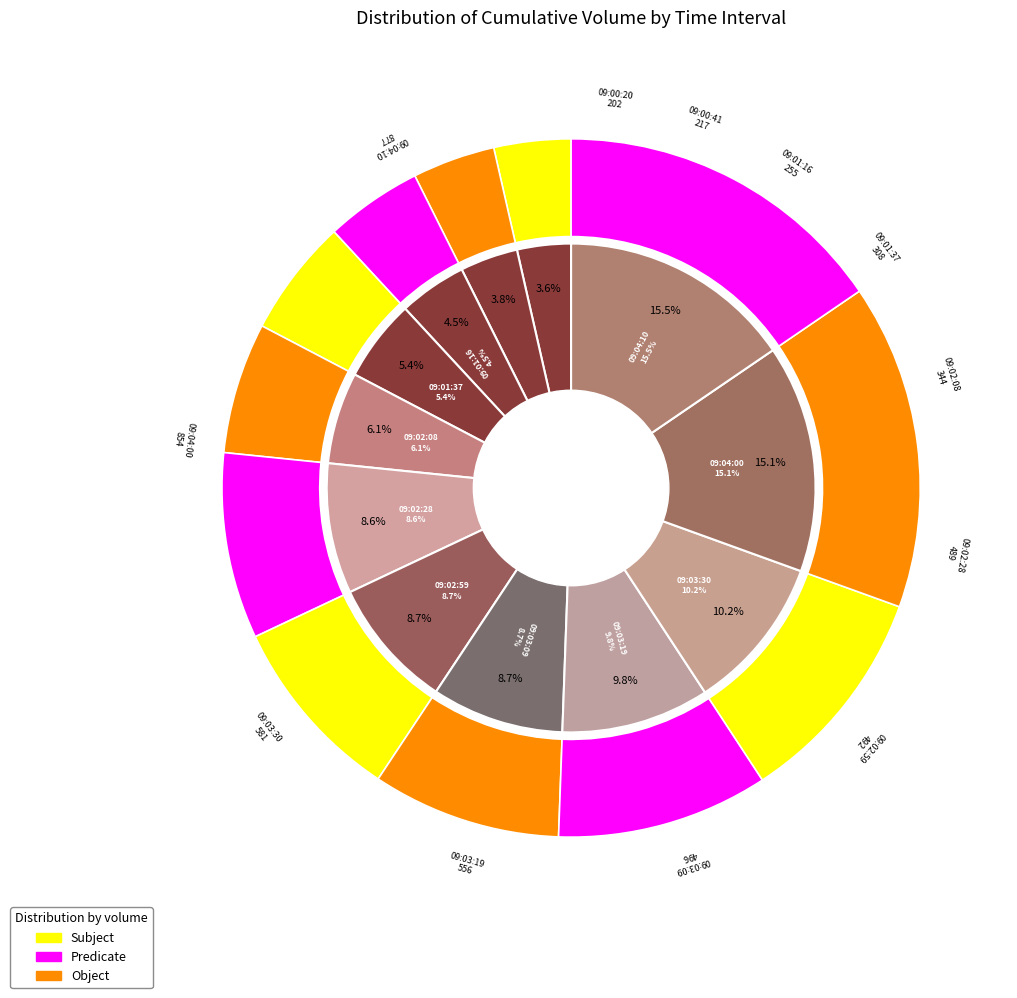

To the nearest percent, what is the combined percentage of 09:00:20 and 09:04:00?

19%